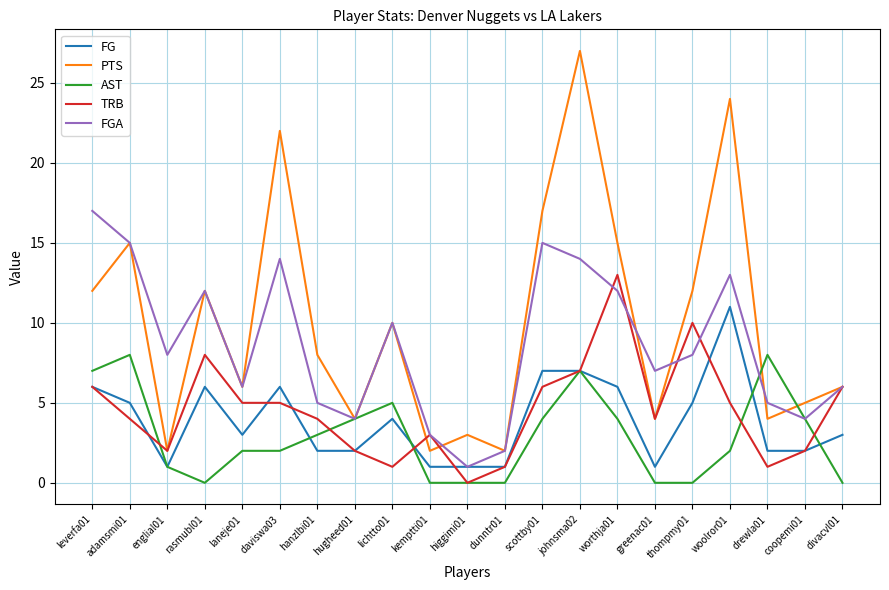

True or false: PTS and FG intersect in this chart.

False